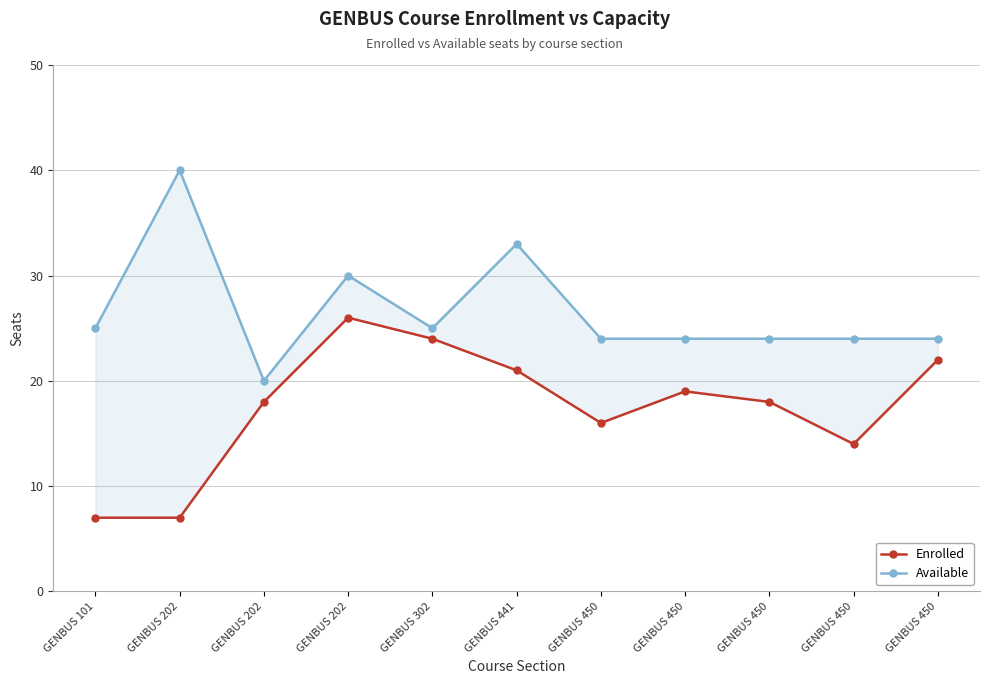

Reading left to right, list all the values displayed in this chart.

Enrolled: 7	7	18	26	24	21	16	19	18	14	22
Available: 25	40	20	30	25	33	24	24	24	24	24